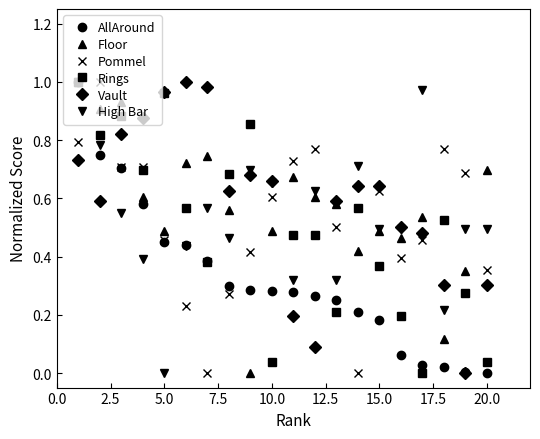

How many times do Rings and Pommel cross each other?

7